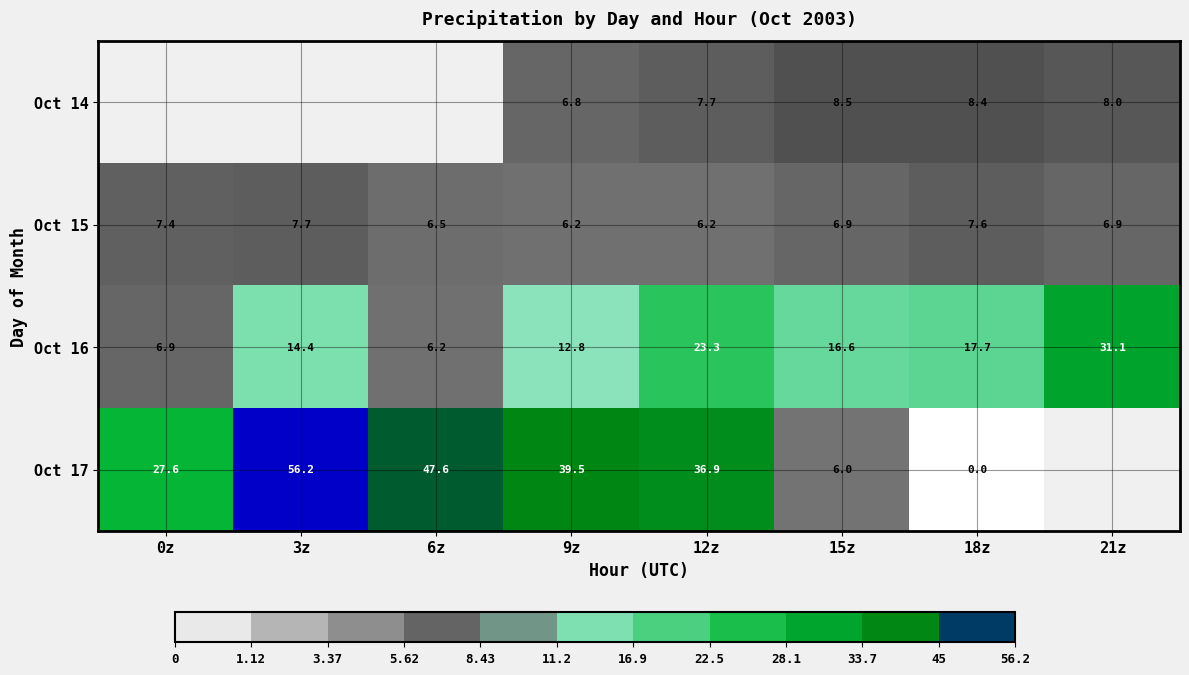

Is the value of Oct 16 at 12z greater than the value of Oct 15 at 9z?

Yes